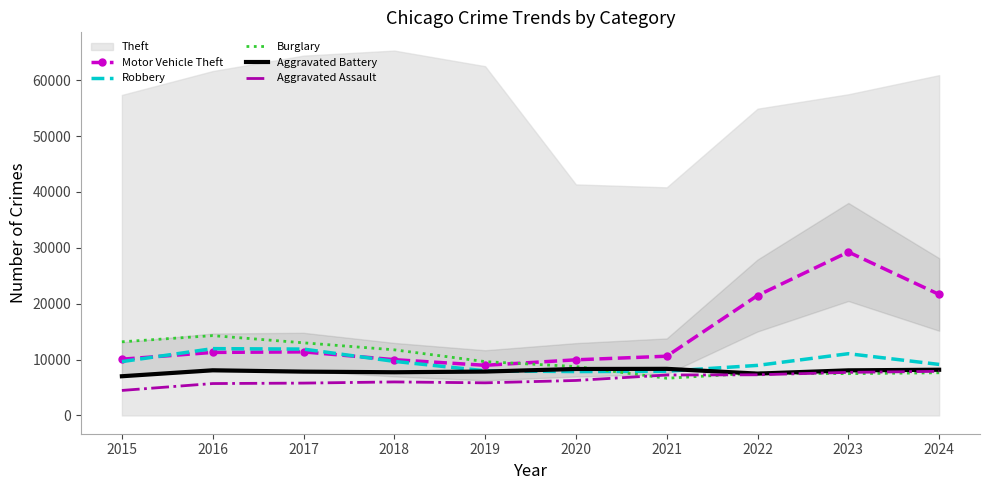

At how many categories does at least one series exceed 9378?

10